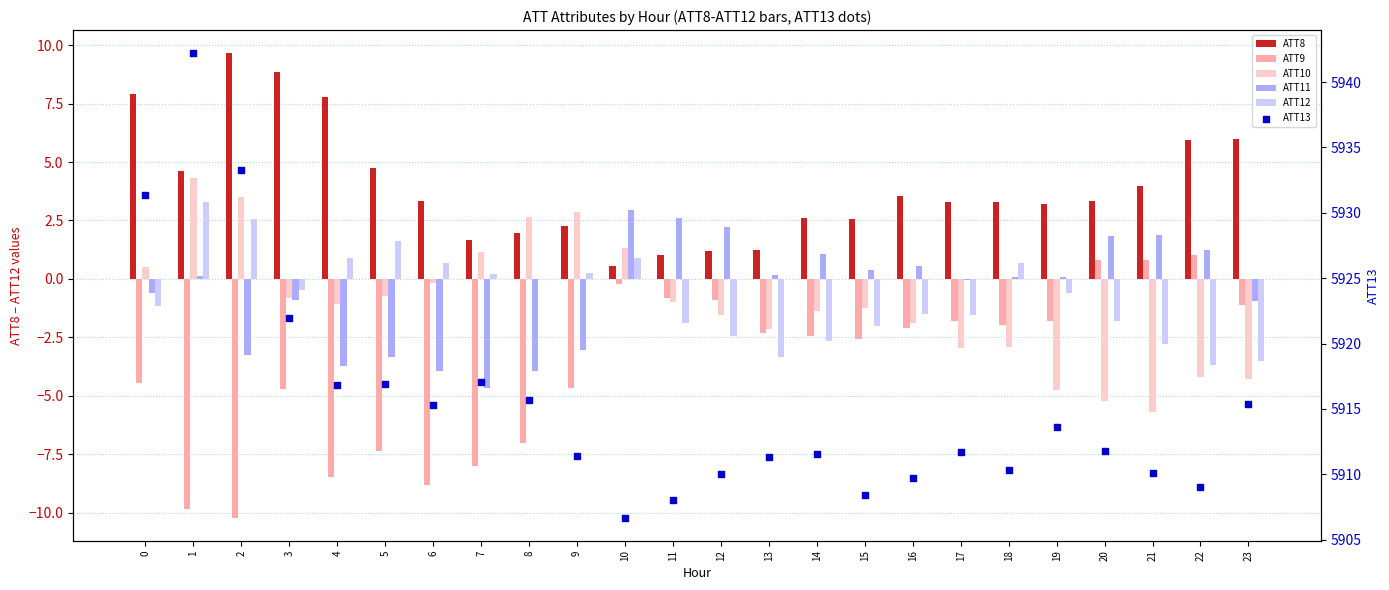

Which series has the largest Y range (max minus min)?

ATT13